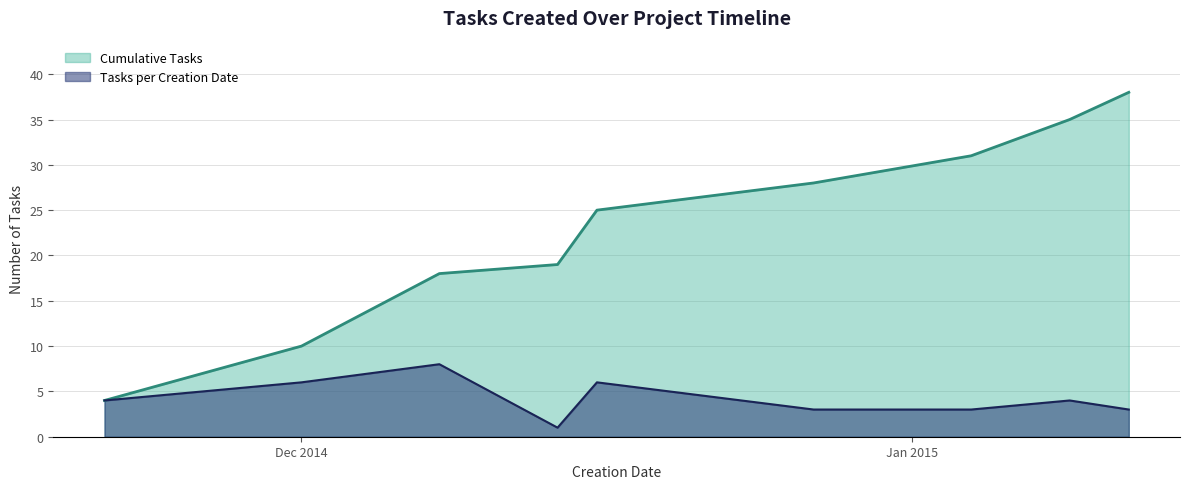

How many lines are shown in the chart?

2